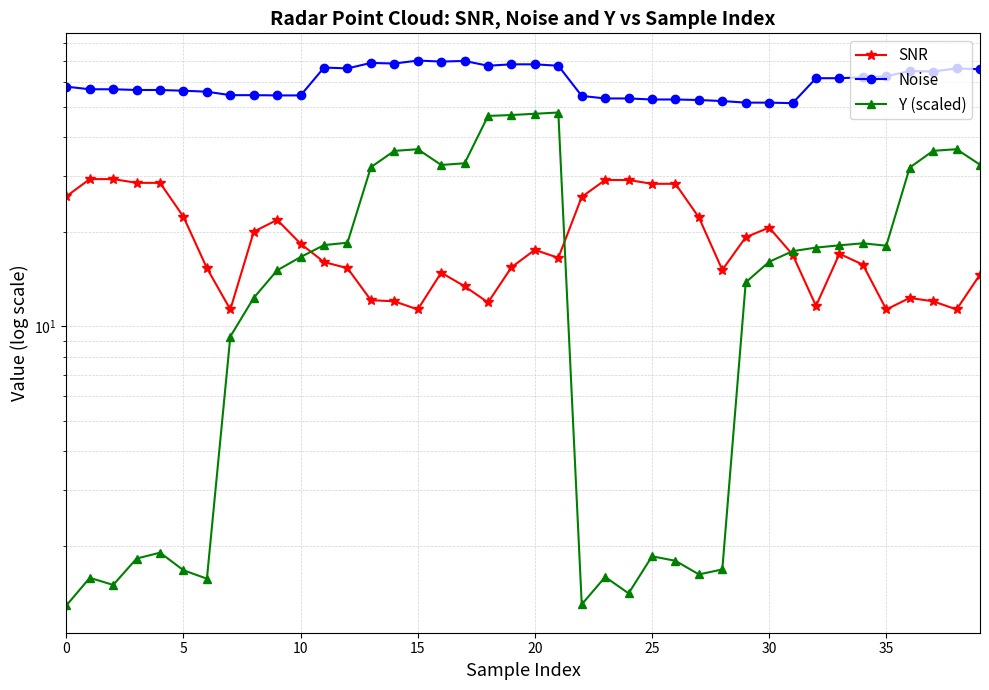

What is the label of the 17th point from the left?

16